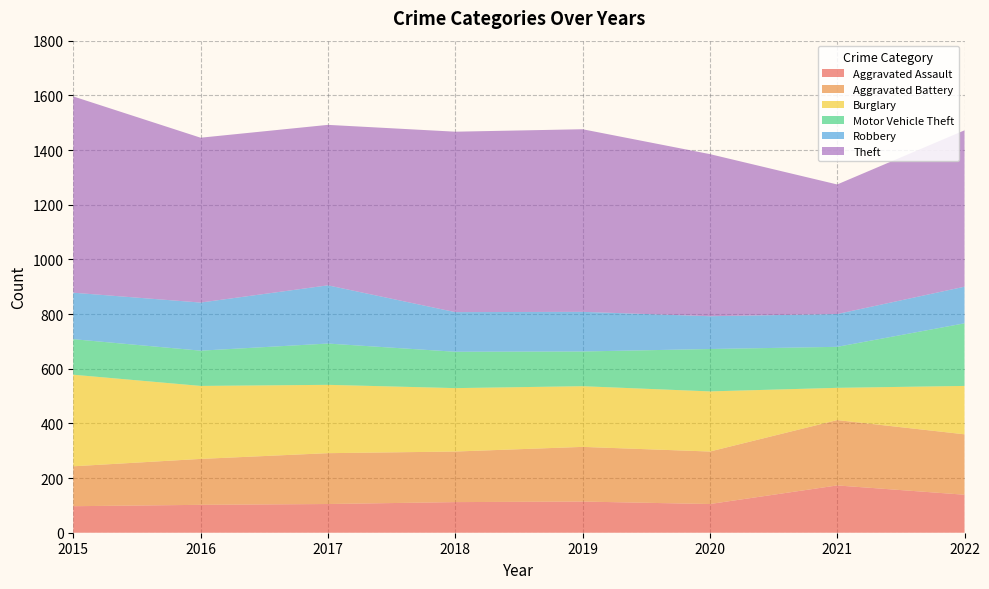

Reading left to right, extract all data points from this chart.

Aggravated Assault: 97	102	105	112	114	105	173	139
Aggravated Battery: 146	168	186	185	200	192	239	221
Burglary: 335	267	250	232	222	220	118	177
Motor Vehicle Theft: 130	129	151	133	127	155	150	229
Robbery: 170	176	213	145	145	120	120	134
Theft: 718	603	587	660	668	593	474	572